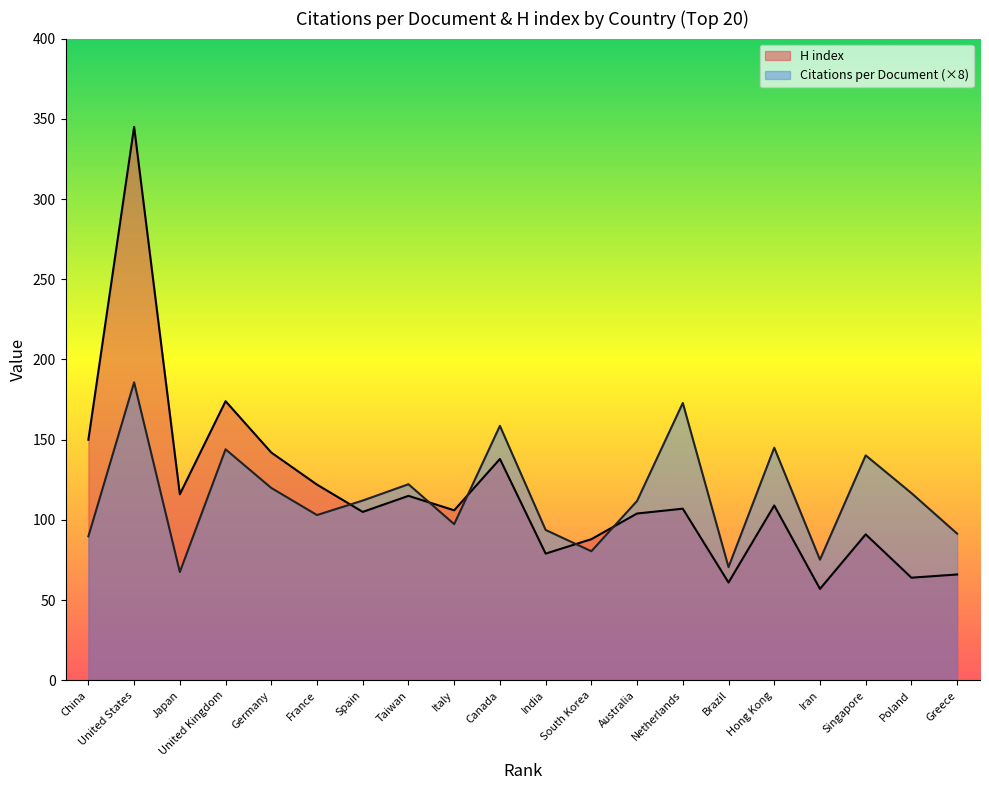

At which category does H index reach its first local peak?

United States